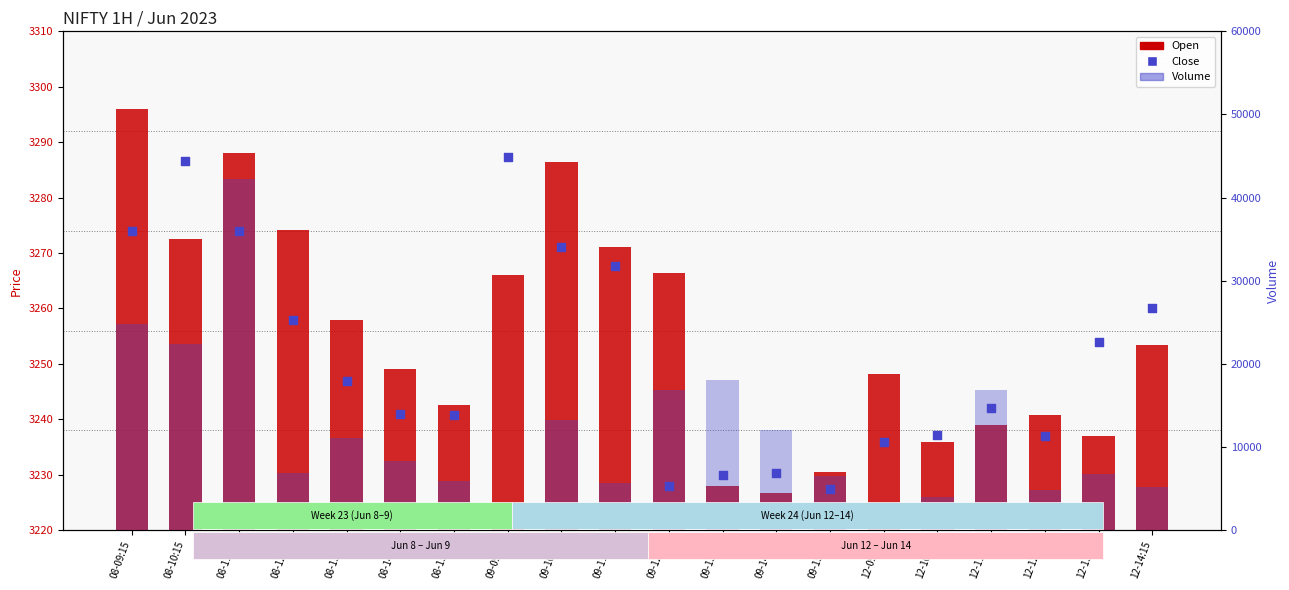

Which series has the largest total across all categories?

Volume